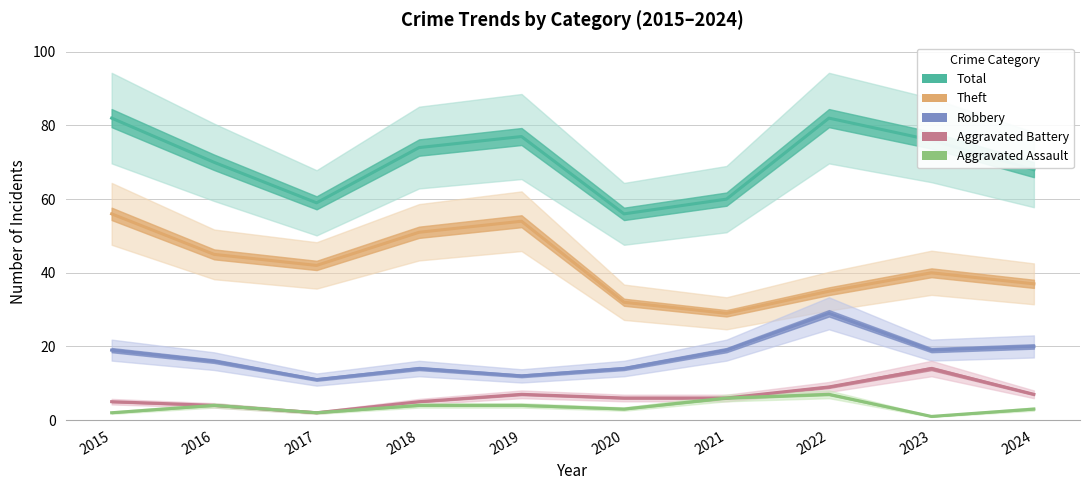

At which category is the sum across all series the highest?

2015